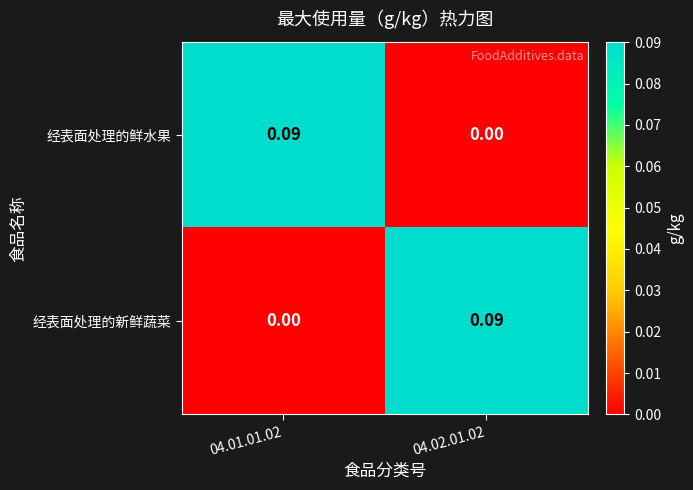

Is the value of 经表面处理的新鲜蔬菜 at 04.01.01.02 greater than the value of 经表面处理的鲜水果 at 04.01.01.02?

No